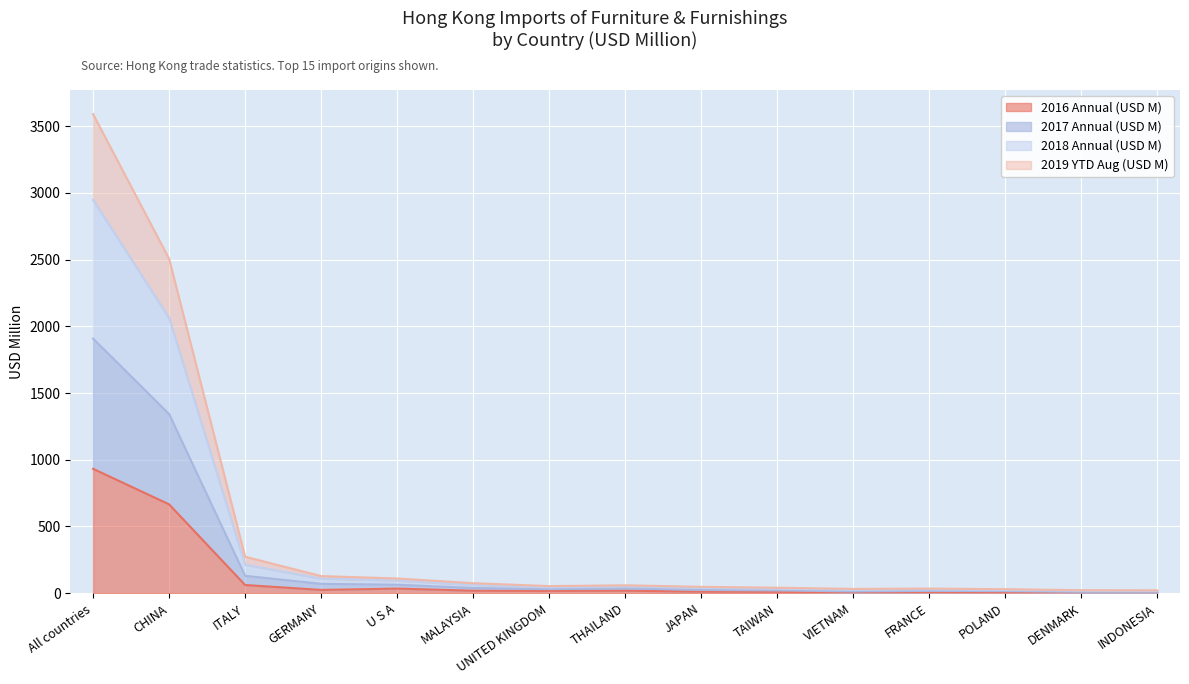

In 2019 YTD Aug (USD M), how many points are lower than both neighbors (excluding endpoints)?

2